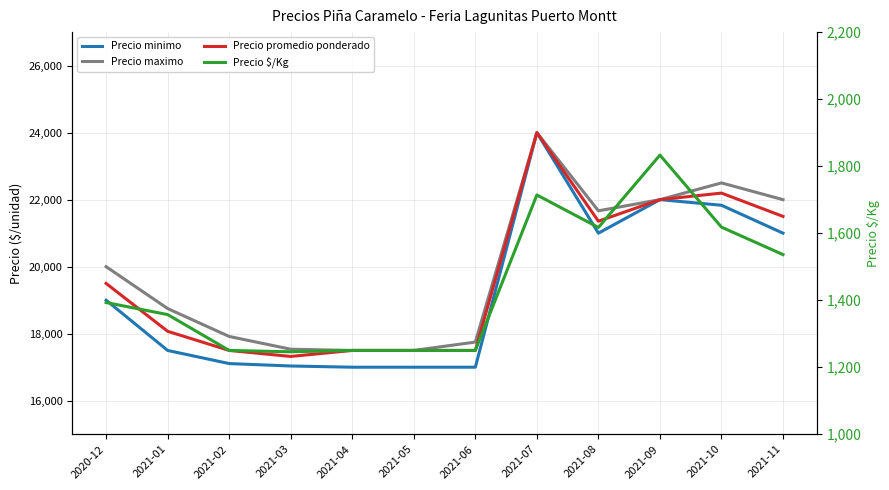

Reading right to left, transcribe all the data shown in this chart.

Precio minimo: 2021-11=21000	2021-10=21833	2021-09=22000	2021-08=21000	2021-07=24000	2021-06=17000	2021-05=17000	2021-04=17000	2021-03=17036	2021-02=17108	2021-01=17500	2020-12=19000
Precio maximo: 2021-11=22000	2021-10=22500	2021-09=22000	2021-08=21667	2021-07=24000	2021-06=17750	2021-05=17500	2021-04=17500	2021-03=17536	2021-02=17917	2021-01=18750	2020-12=20000
Precio promedio ponderado: 2021-11=21500	2021-10=22196	2021-09=22000	2021-08=21357	2021-07=24000	2021-06=17500	2021-05=17500	2021-04=17500	2021-03=17321	2021-02=17500	2021-01=18071	2020-12=19500
Precio $/Kg: 2021-11=1536	2021-10=1618	2021-09=1833	2021-08=1617	2021-07=1714	2021-06=1250	2021-05=1250	2021-04=1250	2021-03=1246	2021-02=1250	2021-01=1357	2020-12=1393